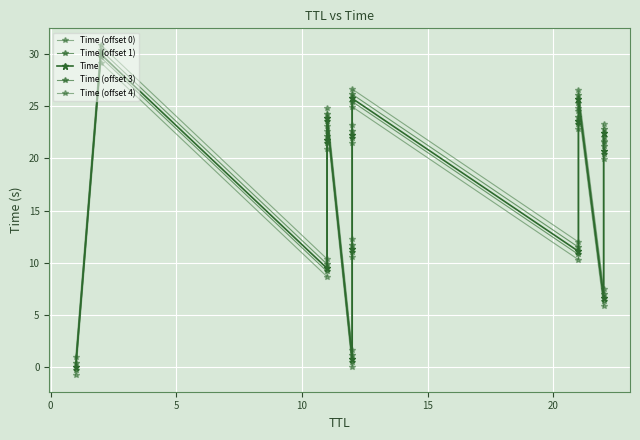

True or false: Time (offset 1) and Time cross at least once.

False